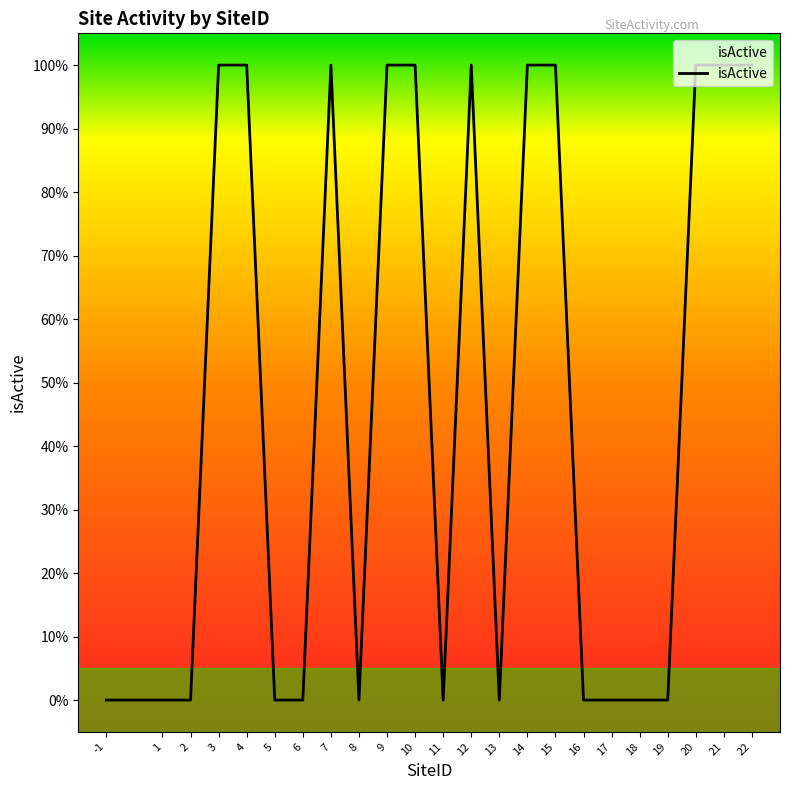

Which label corresponds to the smallest value in the chart?

-1